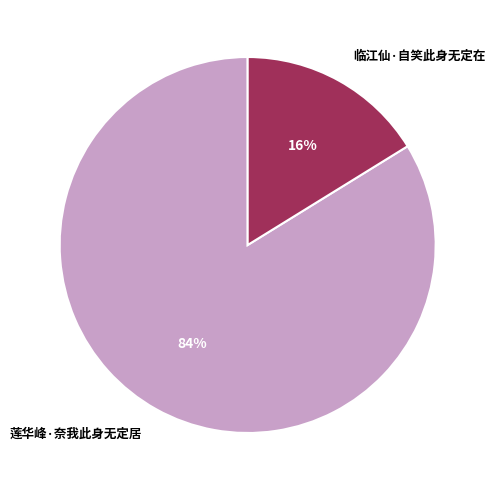

To the nearest percent, what is the average slice percentage?

50%